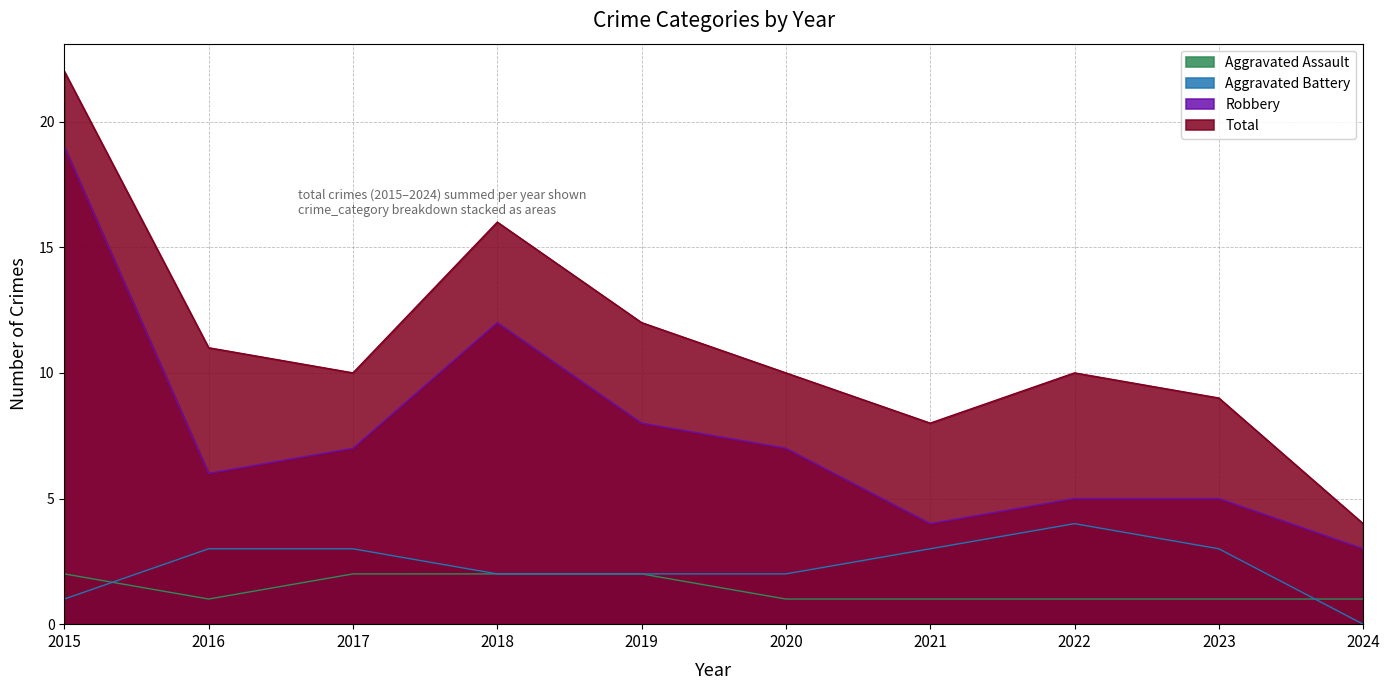

How many values in the Aggravated Battery series are below 3?

5